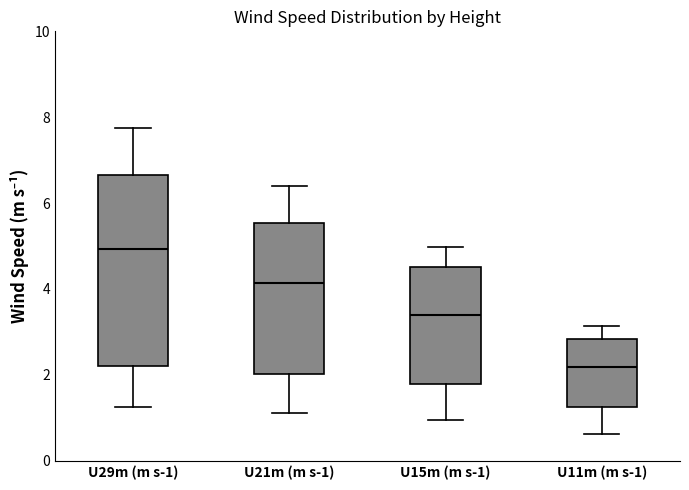

Comparing the boxes themselves (not the whiskers), which one is the tallest?

U29m (m s-1)